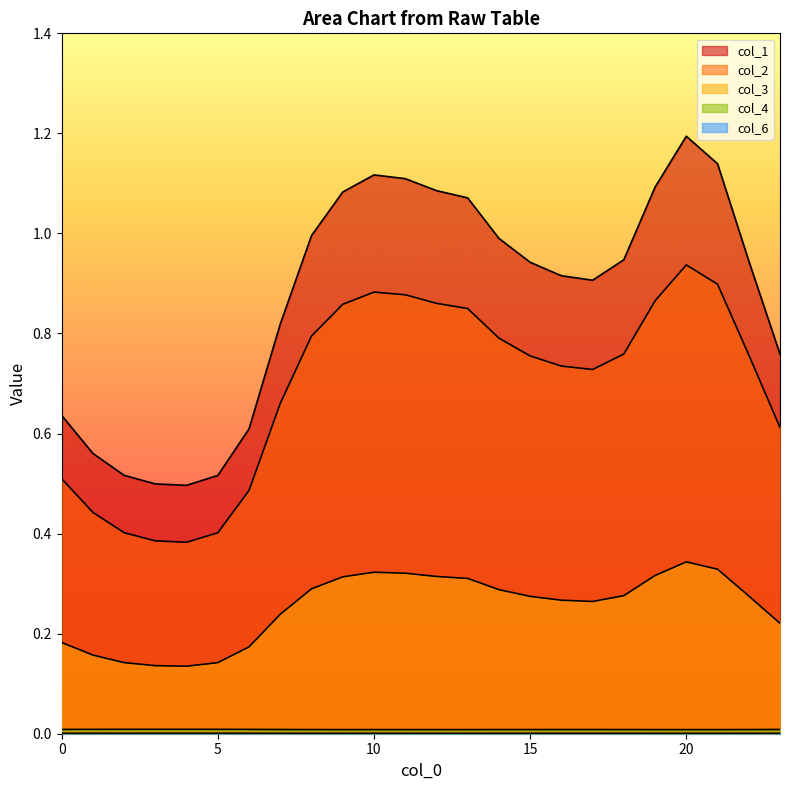

What is the value of the col_1 point at the 23rd from the left?

0.9